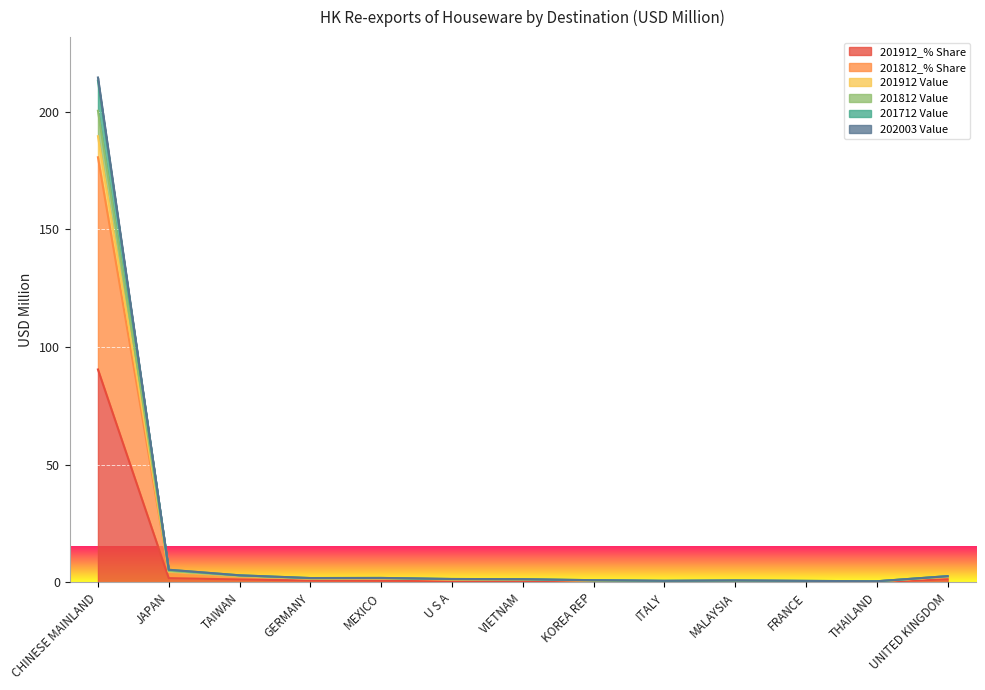

The 201812_% Share series shows 0.4 at GERMANY. True or false?

False